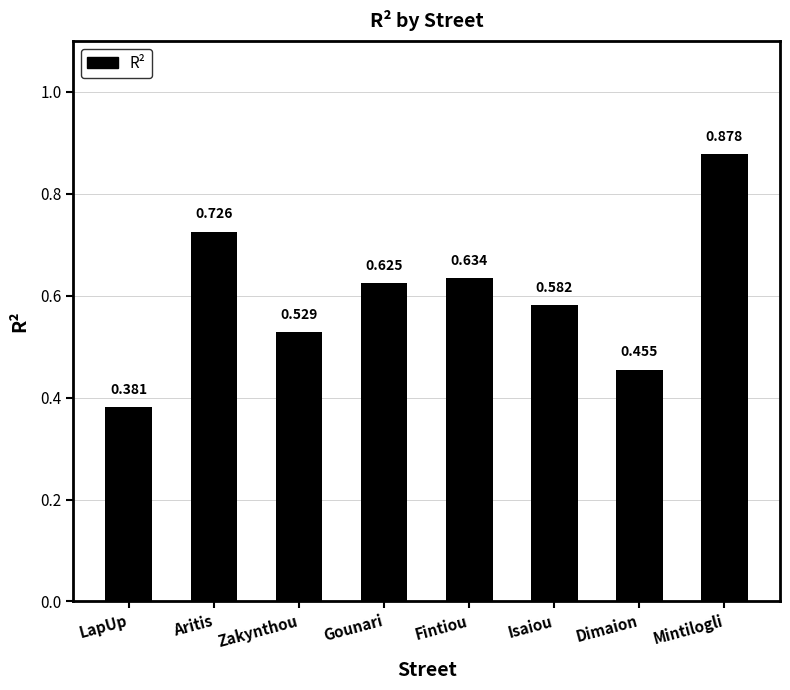

What is the label of the 7th bar from the left?

Dimaion